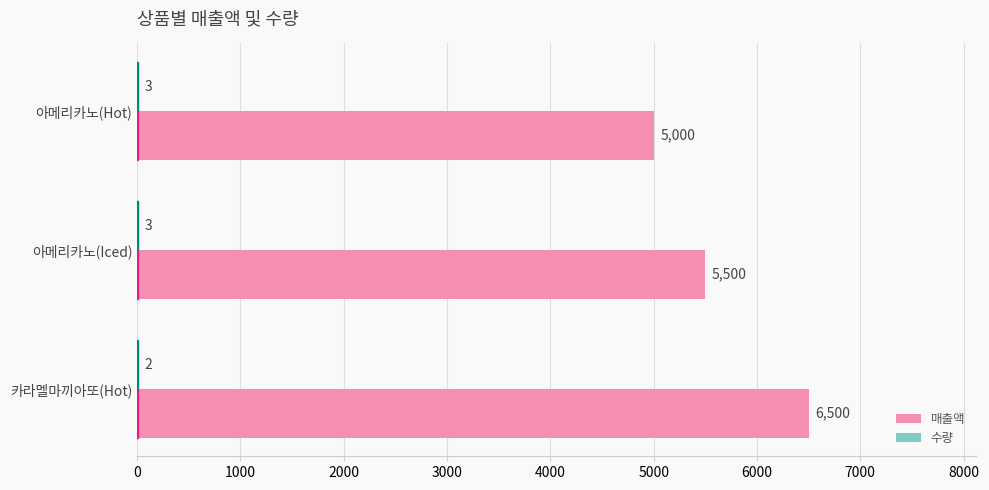

At which label does 매출액 reach its peak?

카라멜마끼아또(Hot)